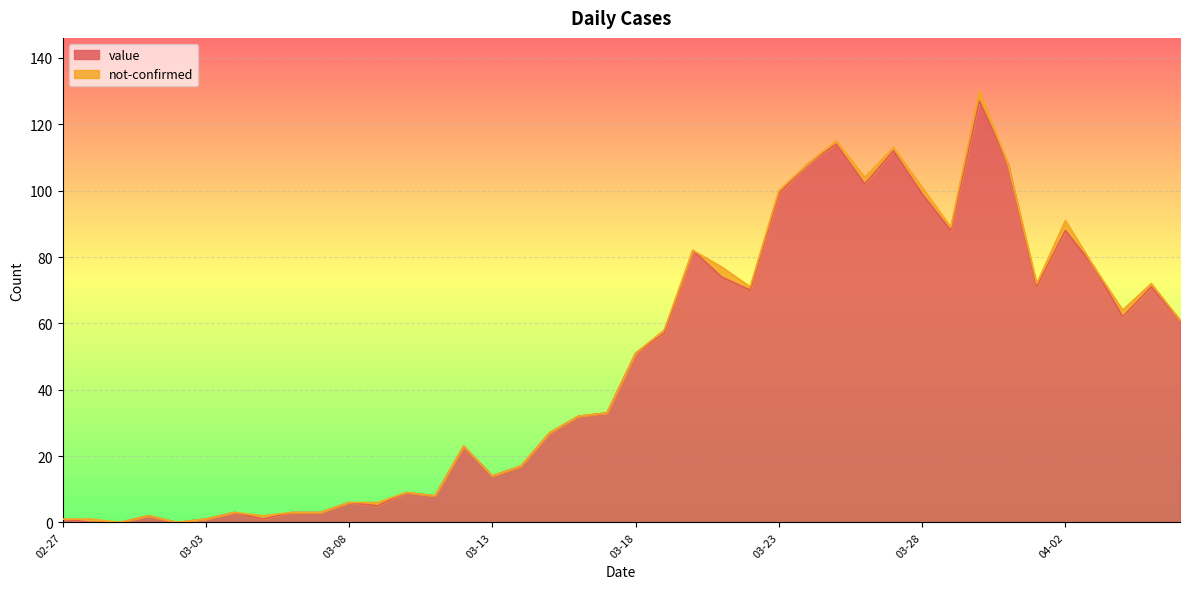

What is the label of the 7th point from the right?

2020-03-31